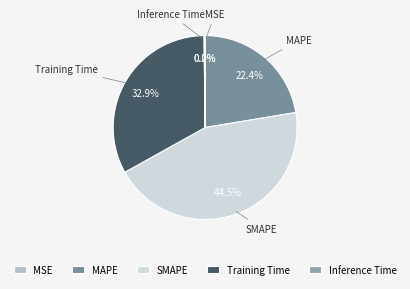

Which slice is the largest?

SMAPE